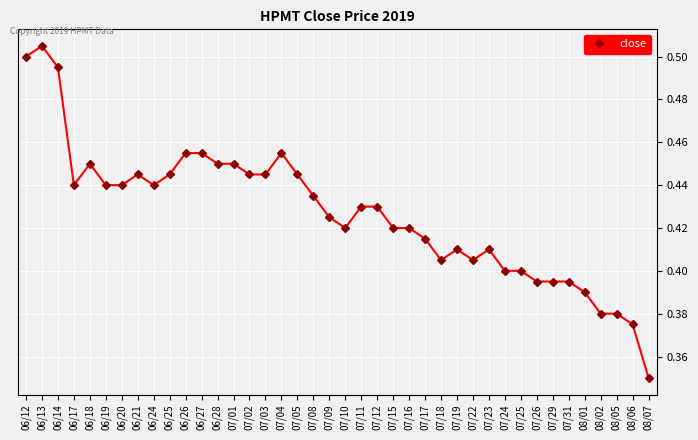

How many lines are shown in the chart?

1